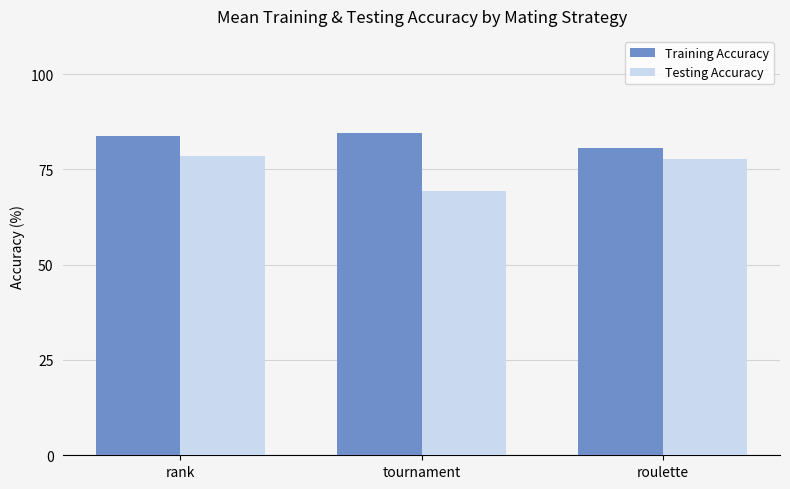

List the series in order of their overall mean, lowest first.

Testing Accuracy, Training Accuracy